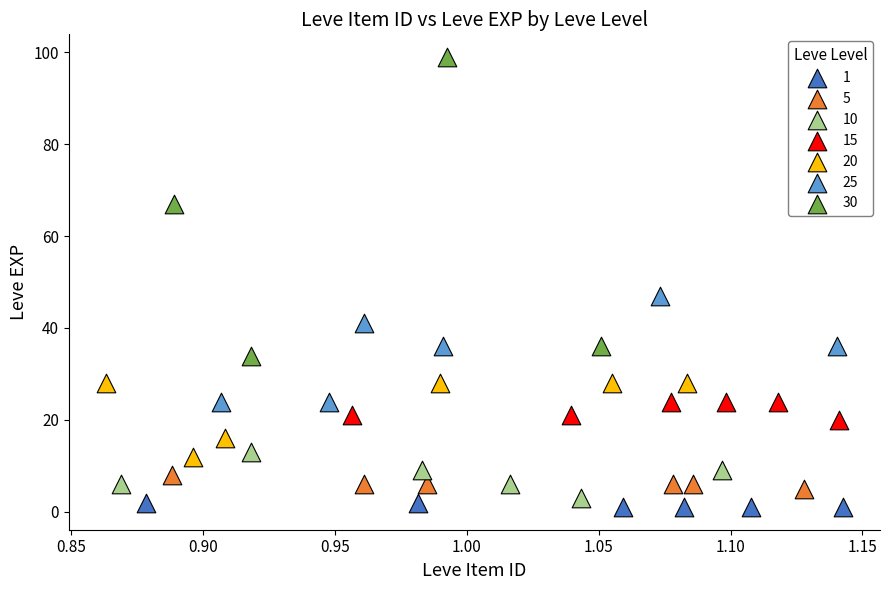

Which series contains the lowest Y value?

1